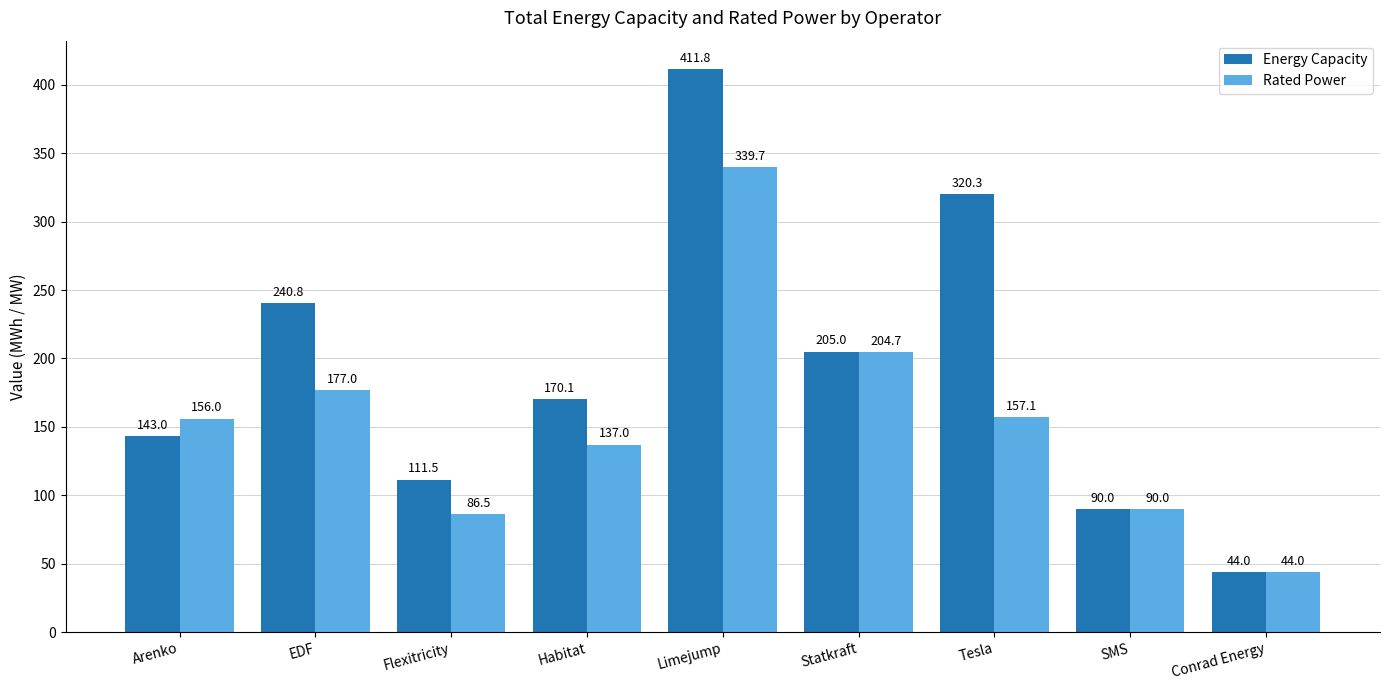

Between Arenko and EDF, which series saw the biggest shift?

Energy Capacity